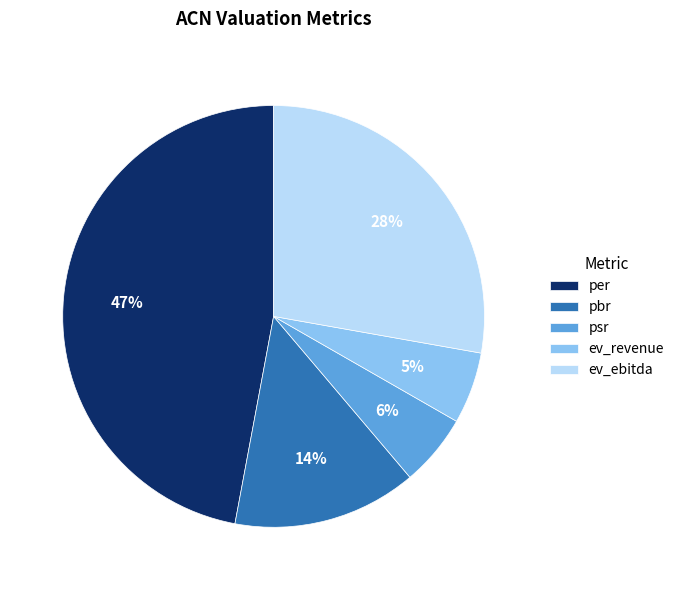

Between pbr and ev_revenue, which is larger?

pbr